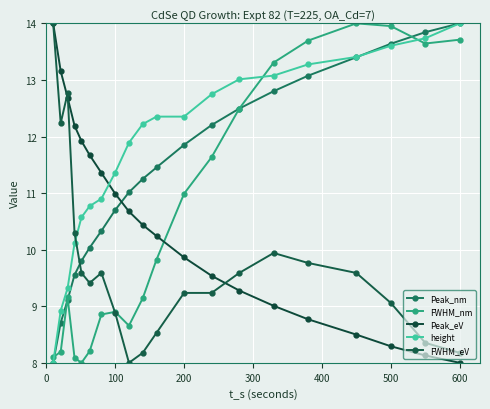

True or false: Peak_eV and FWHM_nm cross at least once.

True